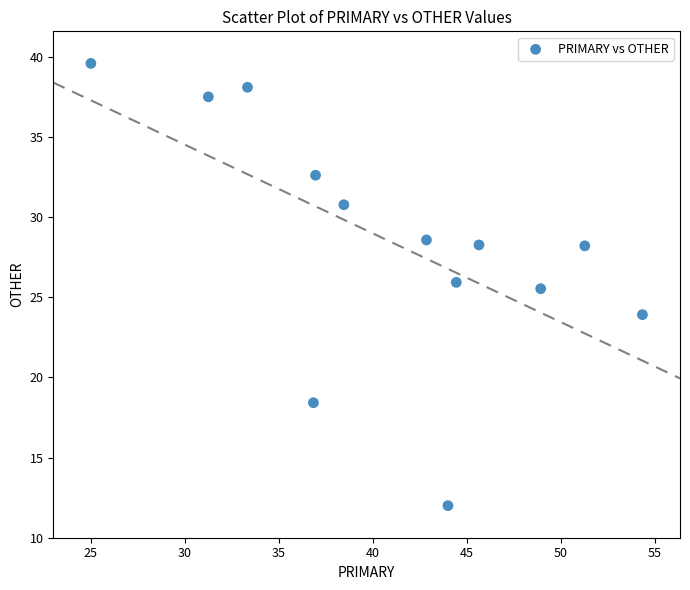

What is the range of Y values (max minus min)?

27.6